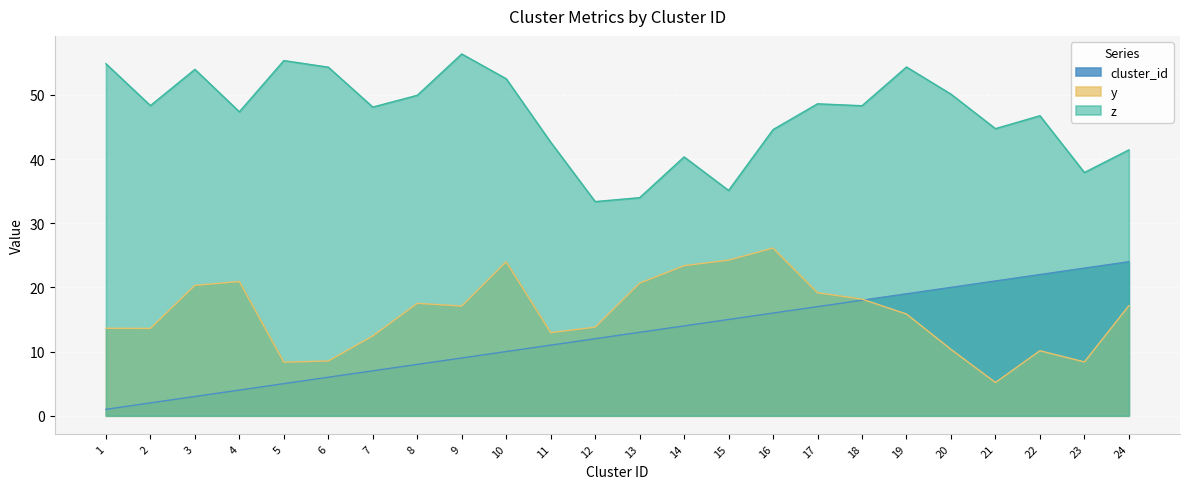

Is it true that cluster_id equals 0.4 at 1?

False